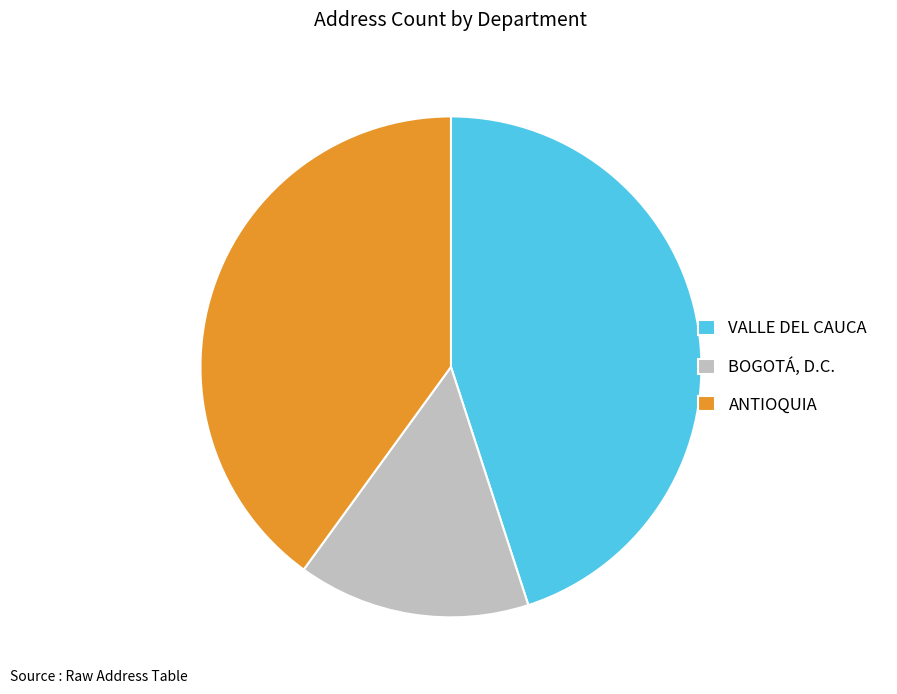

Does any single category account for the majority?

No